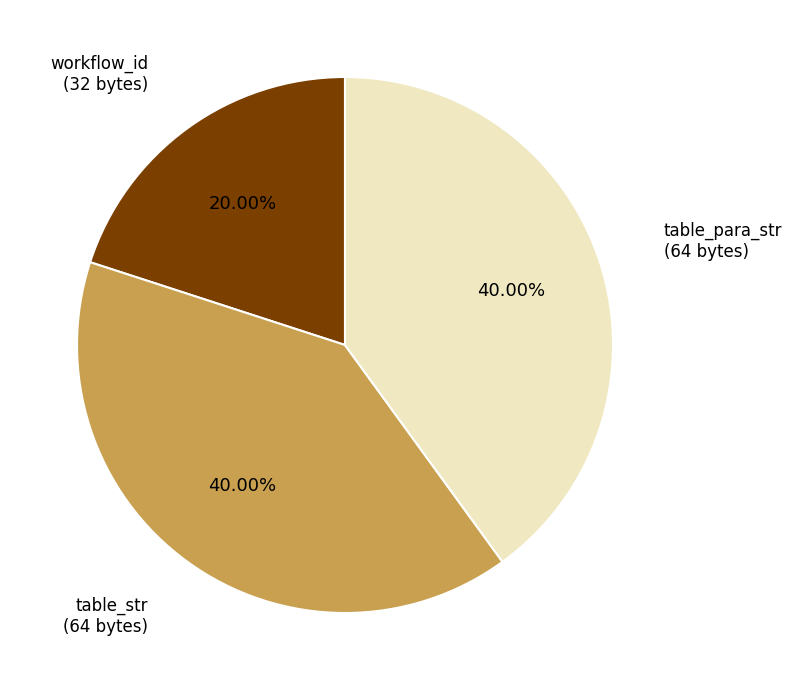

Is there a majority slice in this chart?

No